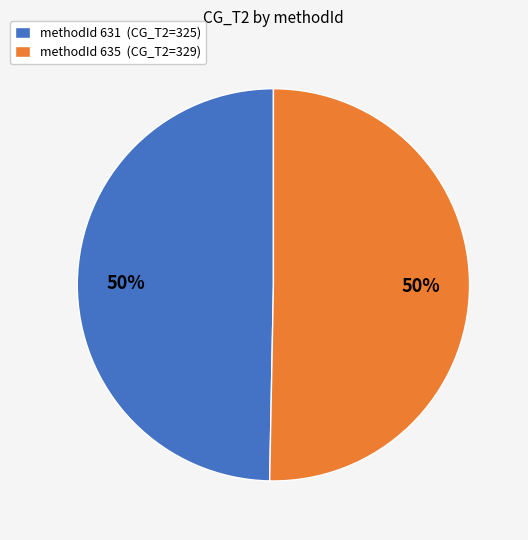

To the nearest percent, what is the combined percentage of methodId 631 (CG_T2=325) and methodId 635 (CG_T2=329)?

100%